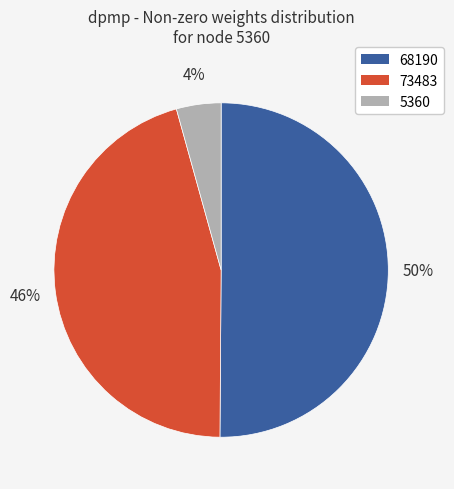

To the nearest percent, what portion does 73483 represent?

46%